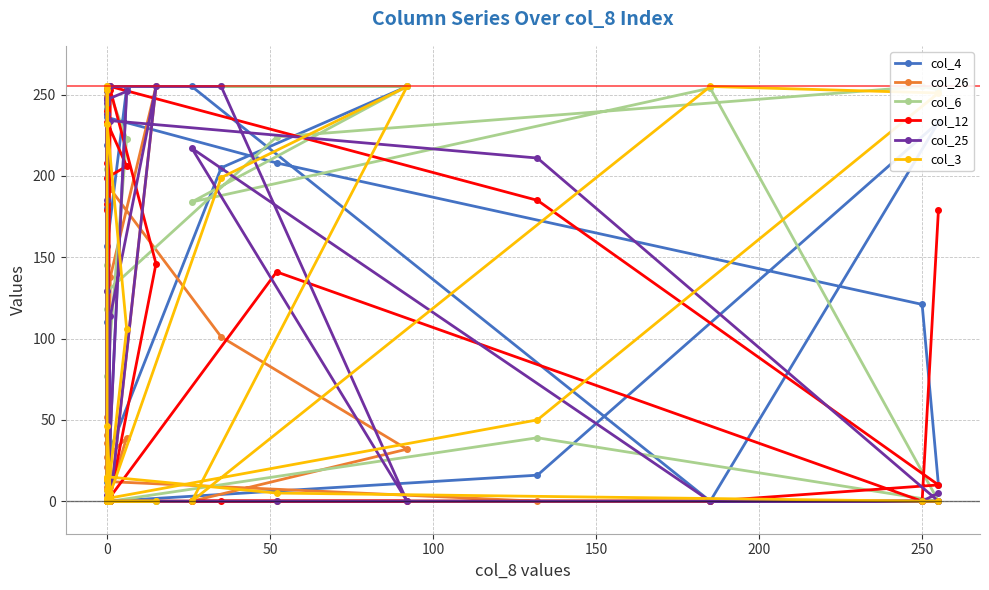

At how many categories does at least one series exceed 148?

26